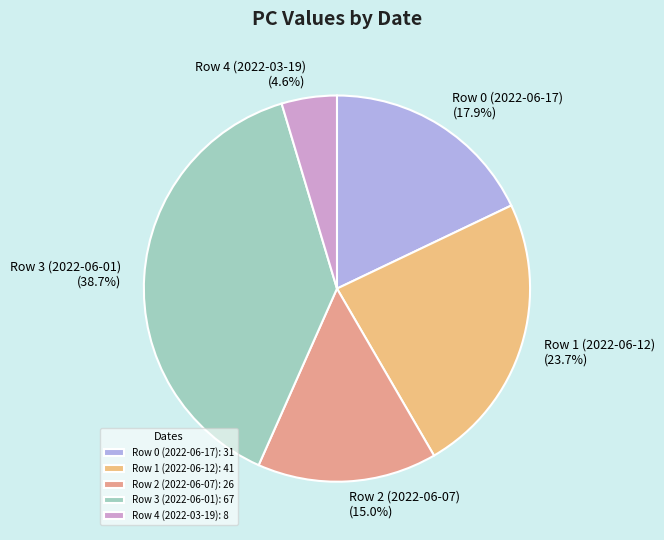

To the nearest percent, what is the combined percentage of Row 3 (2022-06-01) and Row 2 (2022-06-07)?

54%